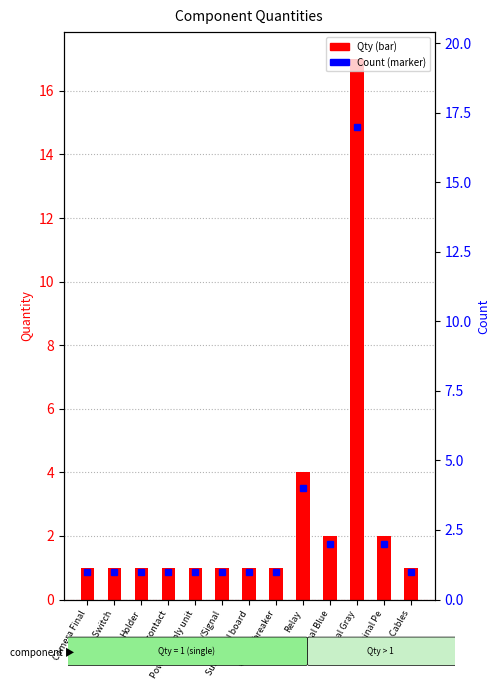

What is the difference between the maximum and minimum values?

16